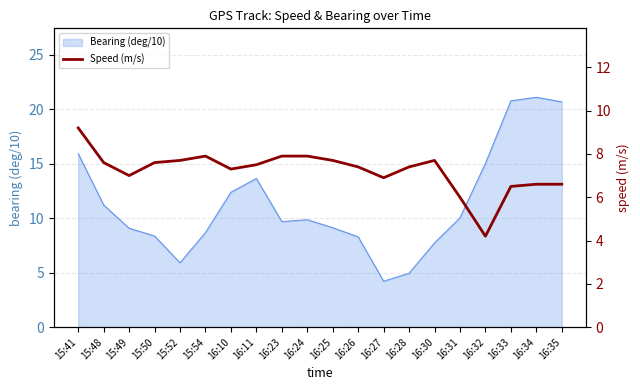

Count the number of values greater than 7.

13